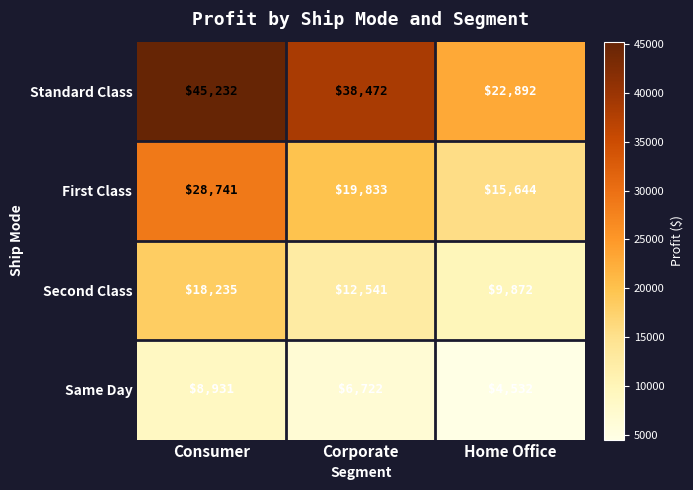

Which series changed the most between Corporate and Home Office?

Standard Class